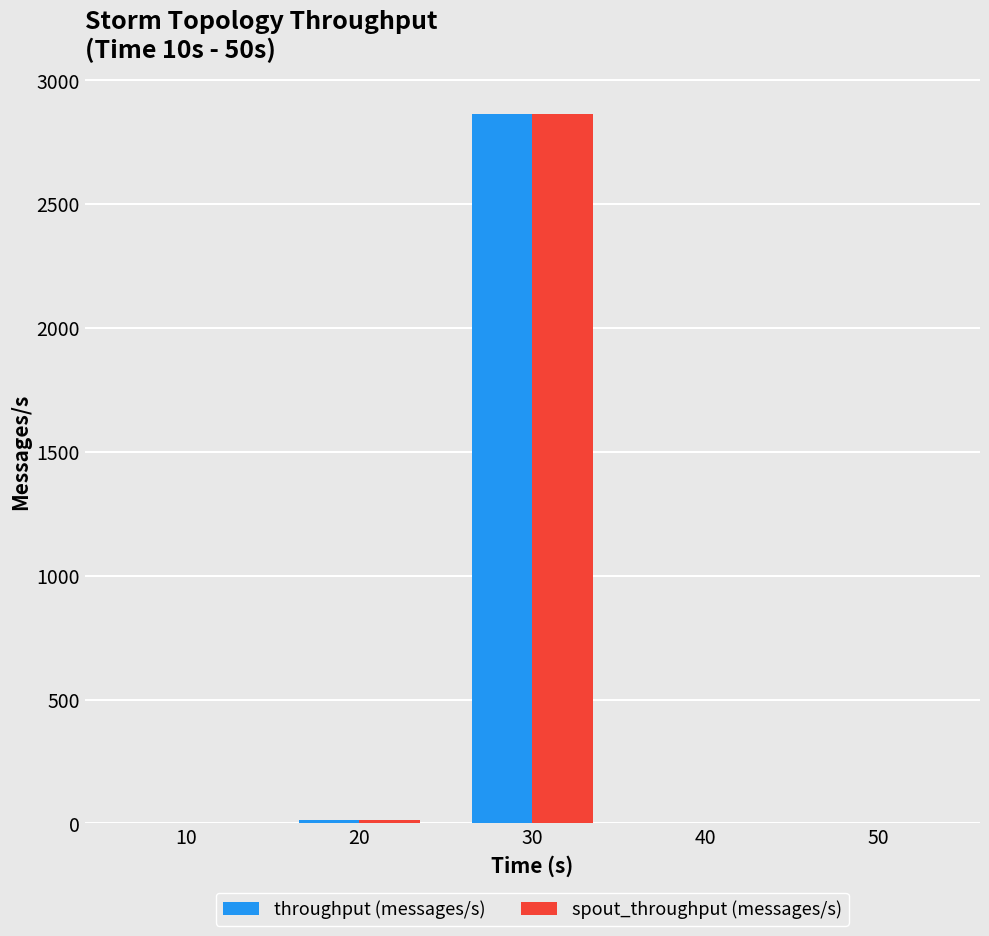

Is it true that throughput (messages/s) equals 1254 at 30?

False